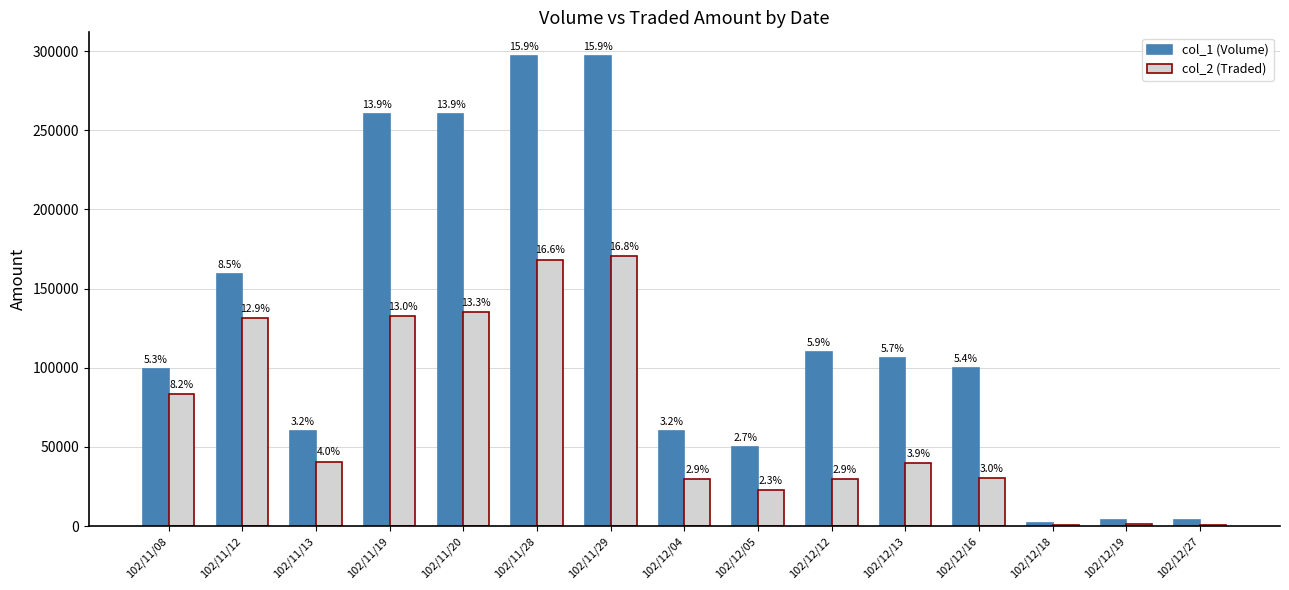

What are all the series names shown in the legend?

col_1 (Volume), col_2 (Traded)